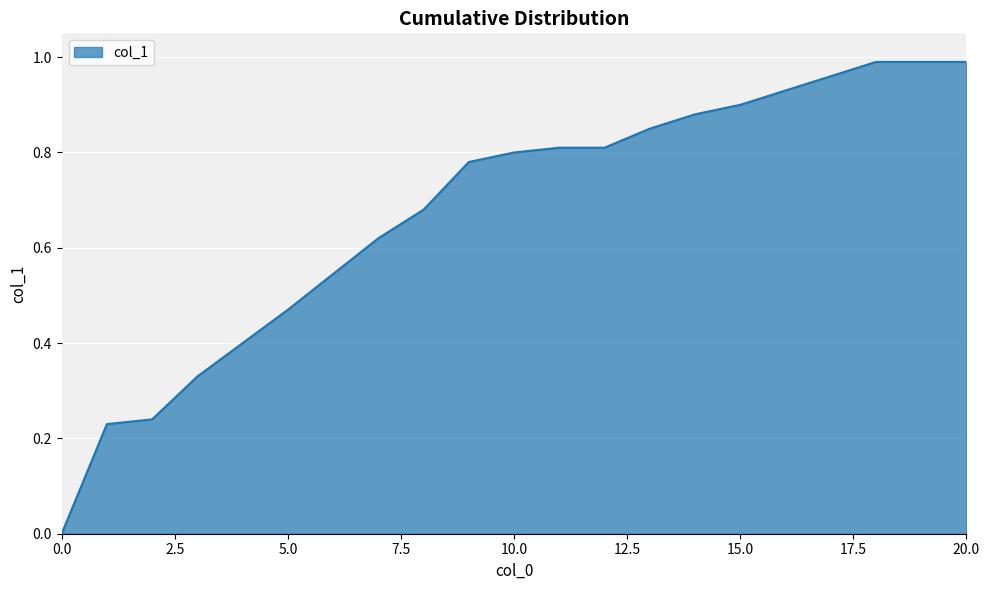

Does the chart have visible grid lines?

Yes